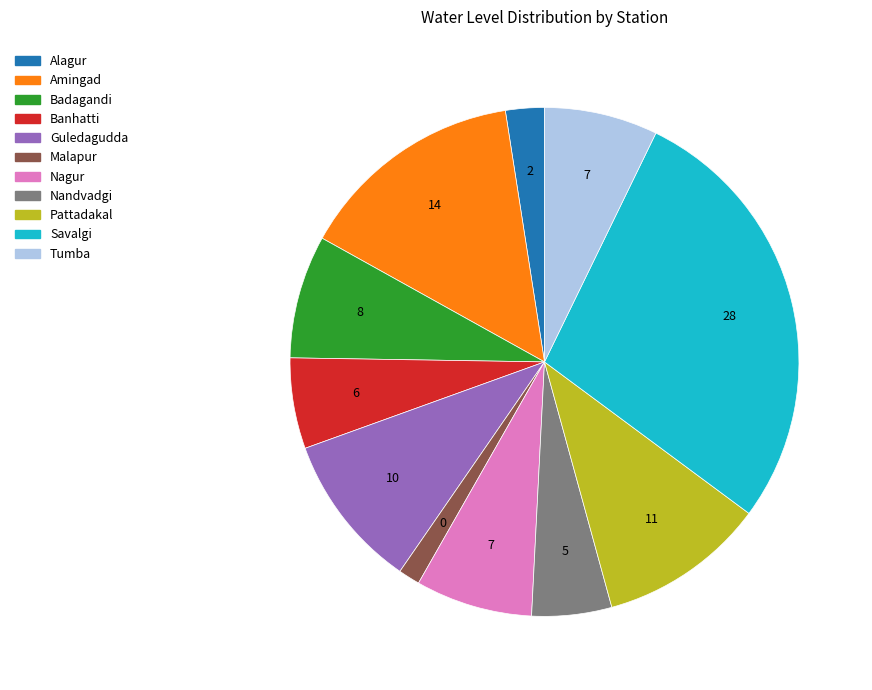

What is the largest slice in the pie chart?

Savalgi